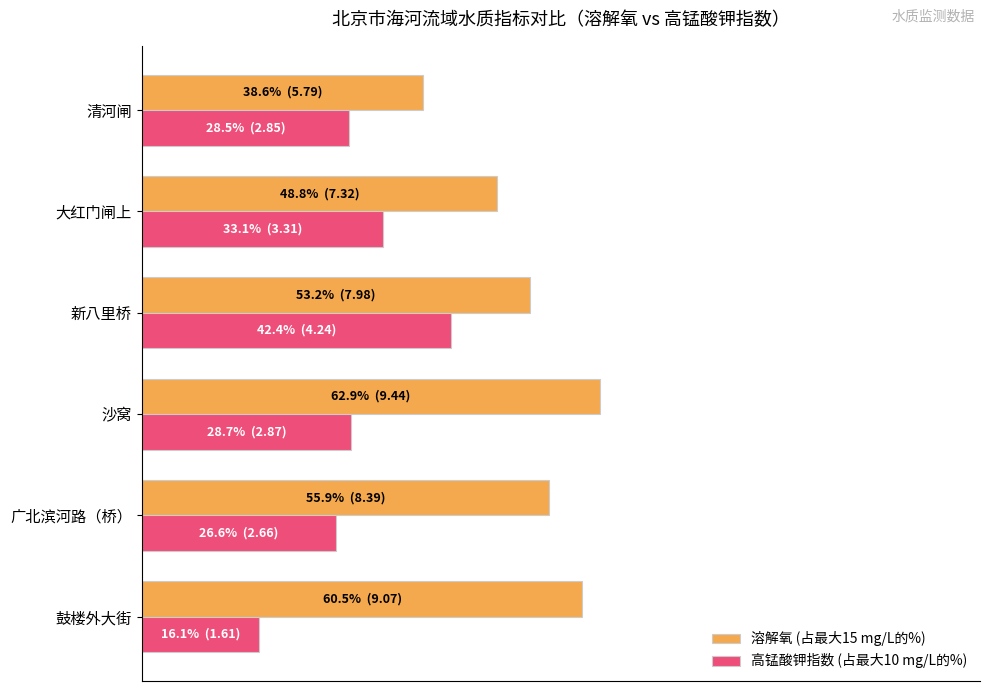

What are all the series names shown in the legend?

溶解氧 (占最大15 mg/L的%), 高锰酸钾指数 (占最大10 mg/L的%)